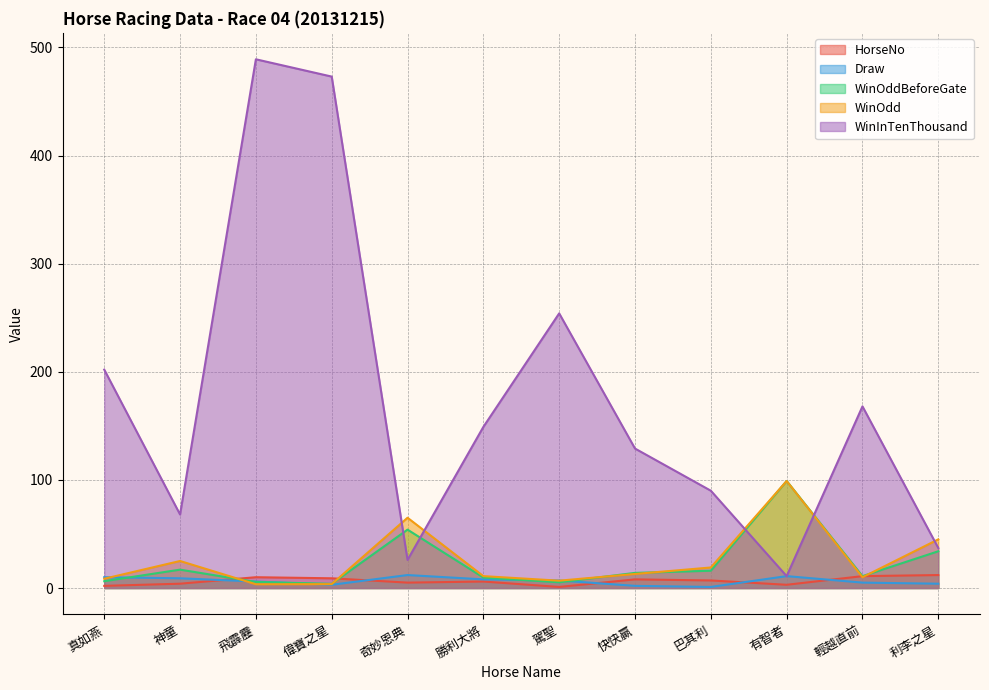

Reading left to right, list all the values displayed in this chart.

HorseNo: 真如燕=2.0	神童=4.0	飛霹靂=10.0	偉寶之星=9.0	奇妙恩典=5.0	勝利大將=6.0	駕聖=1.0	快快贏=8.0	巴其利=7.0	有智者=3.0	輕越直前=11.0	利李之星=12.0
Draw: 真如燕=10.0	神童=9.0	飛霹靂=6.0	偉寶之星=3.0	奇妙恩典=12.0	勝利大將=8.0	駕聖=7.0	快快贏=2.0	巴其利=1.0	有智者=11.0	輕越直前=5.0	利李之星=4.0
WinOddBeforeGate: 真如燕=6.3	神童=17.0	飛霹靂=5.6	偉寶之星=3.9	奇妙恩典=54.0	勝利大將=9.7	駕聖=5.3	快快贏=14.0	巴其利=16.0	有智者=99.0	輕越直前=11.0	利李之星=34.0
WinOdd: 真如燕=8.6	神童=25.0	飛霹靂=3.5	偉寶之星=3.6	奇妙恩典=65.0	勝利大將=11.0	駕聖=6.8	快快贏=13.0	巴其利=19.0	有智者=99.0	輕越直前=10.0	利李之星=45.0
WinInTenThousand: 真如燕=202.0	神童=68.0	飛霹靂=489.0	偉寶之星=473.0	奇妙恩典=26.0	勝利大將=149.0	駕聖=254.0	快快贏=129.0	巴其利=90.0	有智者=11.0	輕越直前=168.0	利李之星=37.0